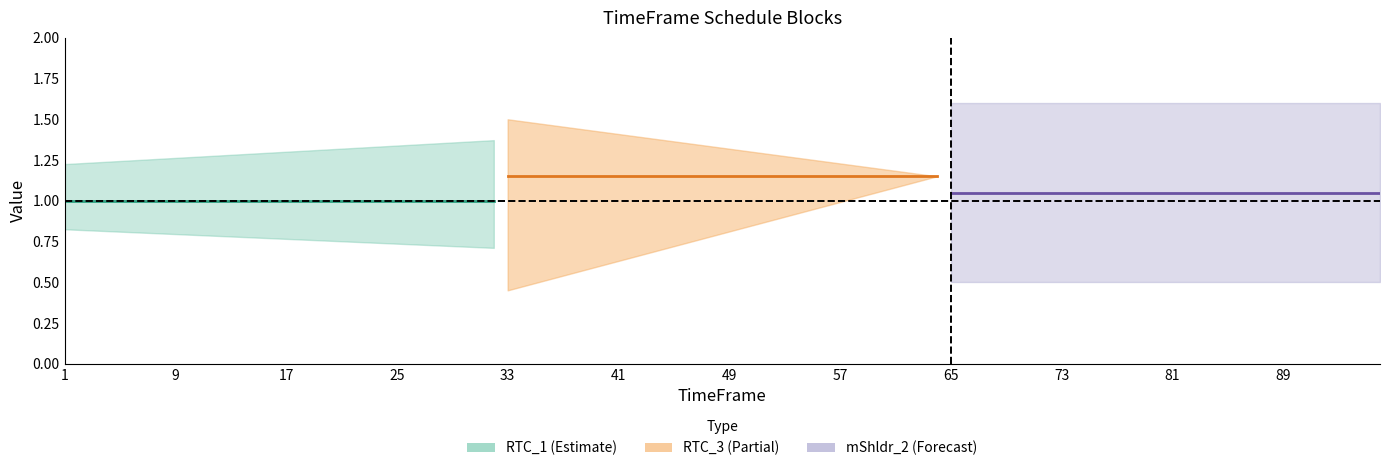

True or false: mShldr_1 has a value of 1.6 at 14.

False